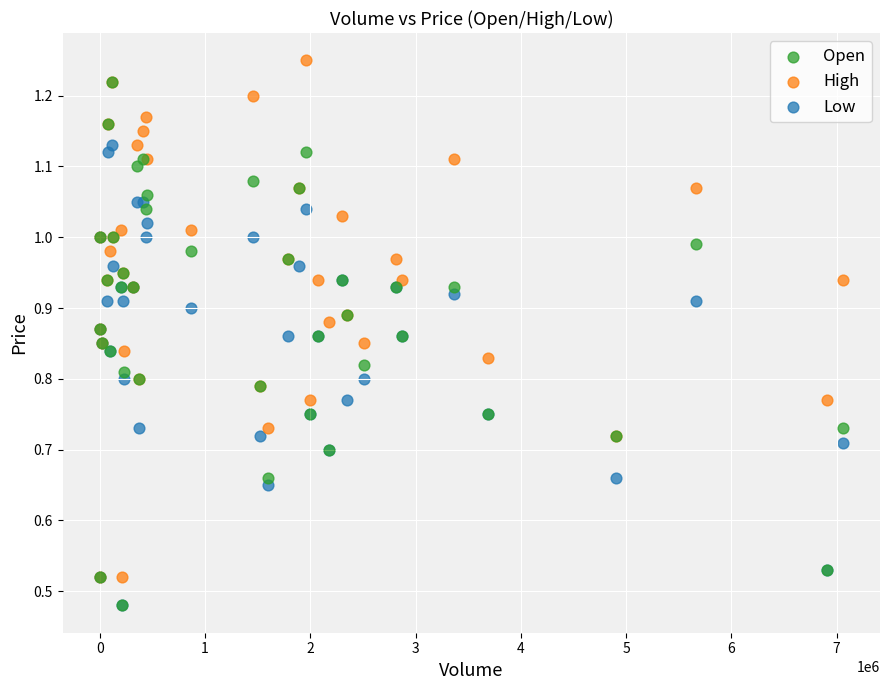

What are all the series names shown in the legend?

Open, High, Low